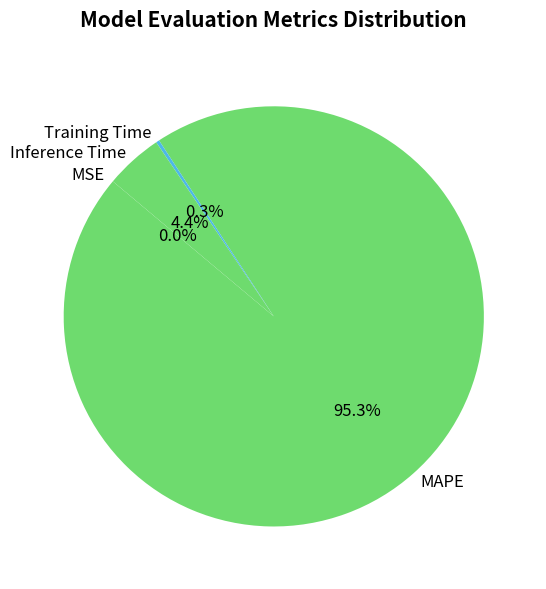

What percentage is NOT represented by MAPE?

4.7%